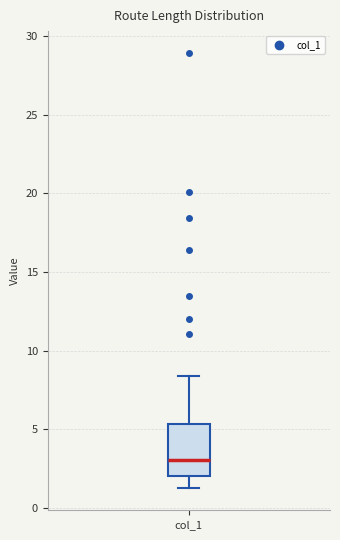

Where is the lower edge of the box for col_1 on the y-axis? The values are not printed on the chart, so give them approximately, as read against the axis.

2.0